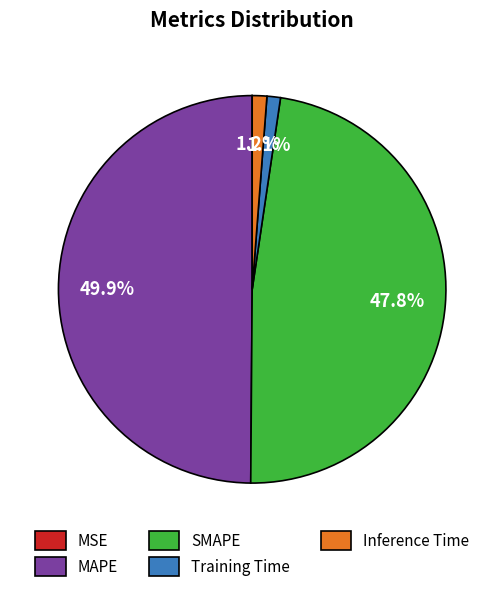

The Inference Time slice represents 1% of the pie. True or false?

True